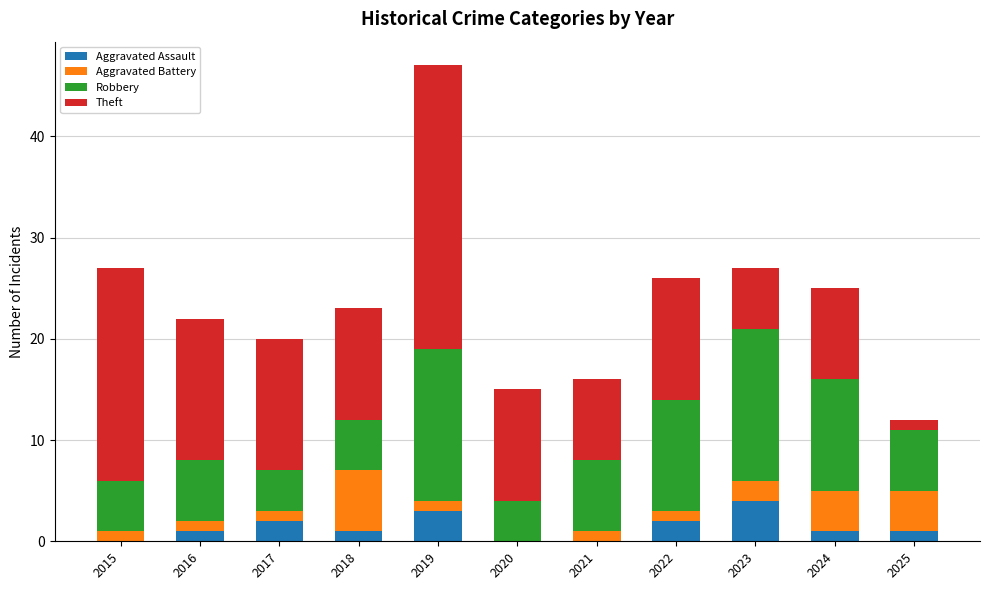

The Aggravated Assault series shows 2 at 2022. True or false?

True